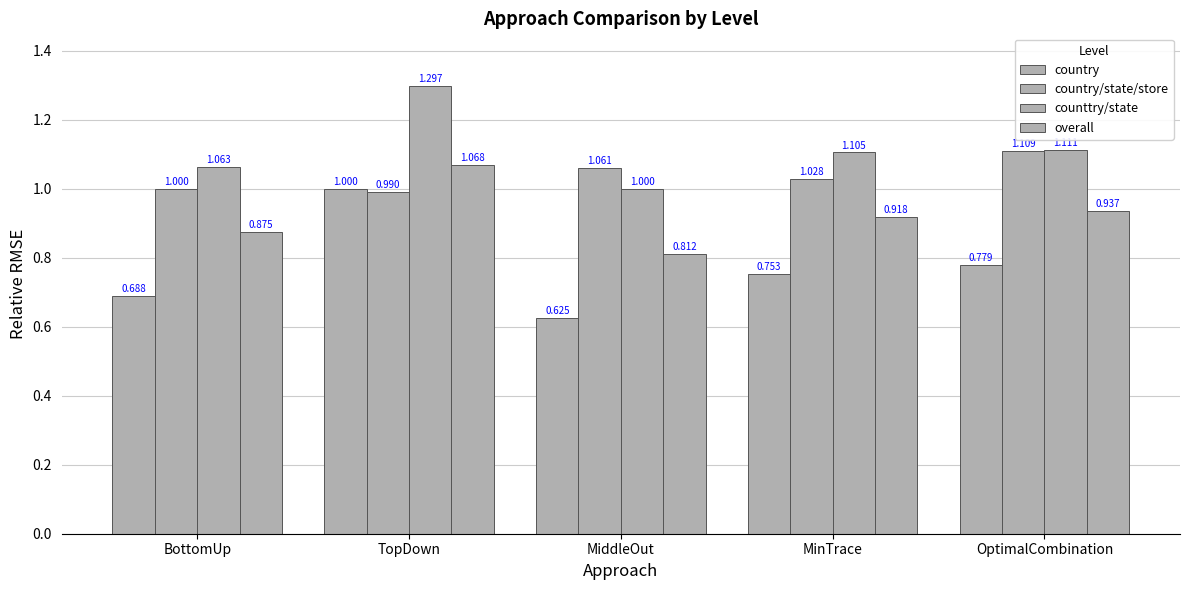

Reading right to left, extract all data points from this chart.

country: OptimalCombination=0.8	MinTrace=0.8	MiddleOut=0.6	TopDown=1.0	BottomUp=0.7
country/state/store: OptimalCombination=1.1	MinTrace=1.0	MiddleOut=1.1	TopDown=1.0	BottomUp=1.0
counttry/state: OptimalCombination=1.1	MinTrace=1.1	MiddleOut=1.0	TopDown=1.3	BottomUp=1.1
overall: OptimalCombination=0.9	MinTrace=0.9	MiddleOut=0.8	TopDown=1.1	BottomUp=0.9